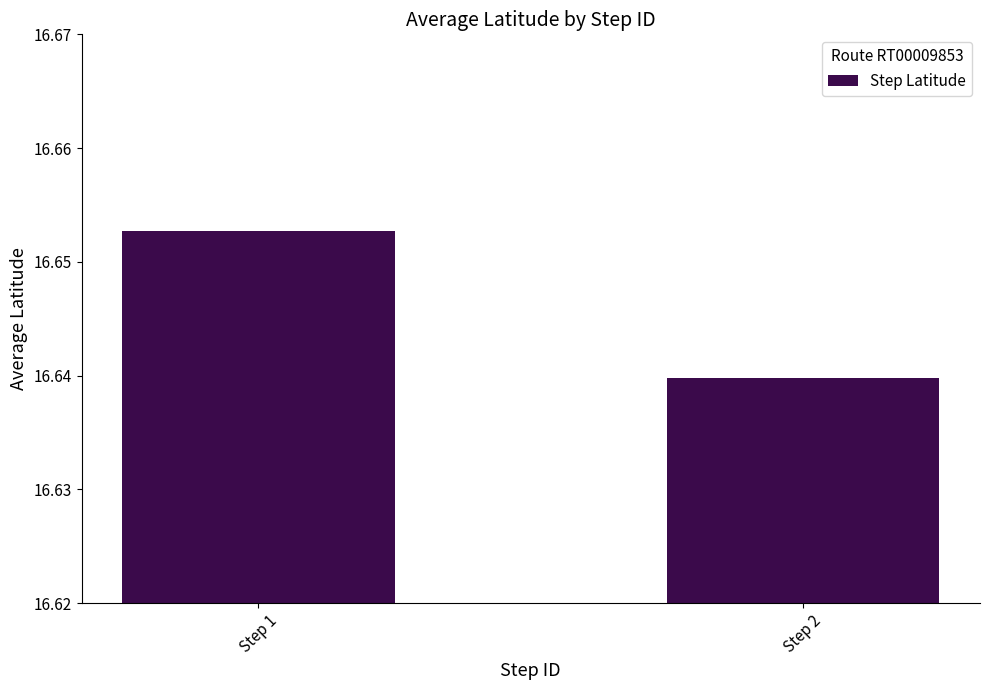

Count the values in the range 16 to 17.

2